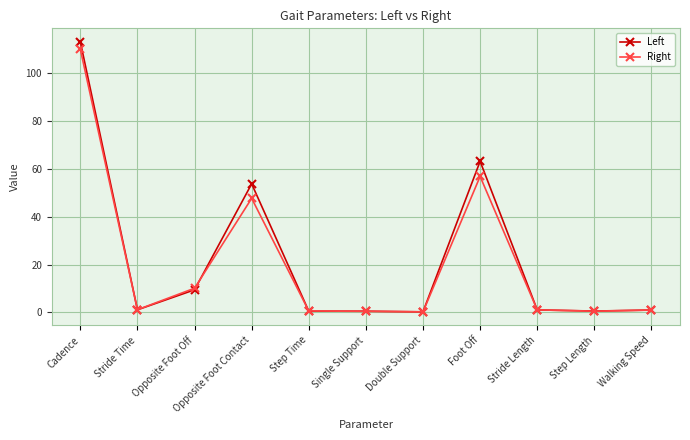

Which series has the widest spread of values?

Left